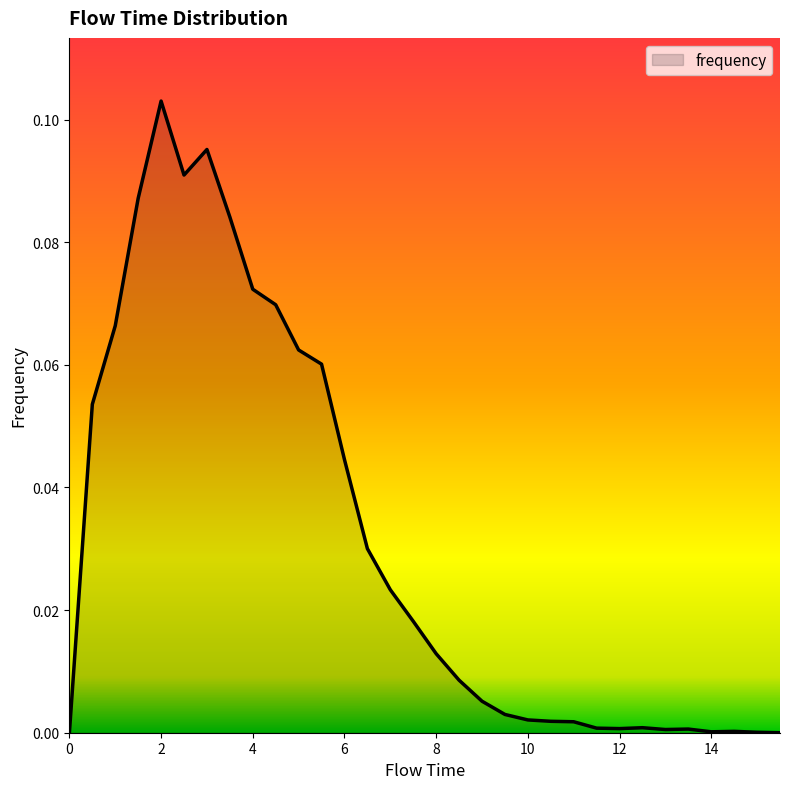

At which category does the chart reach its peak across all series?

2